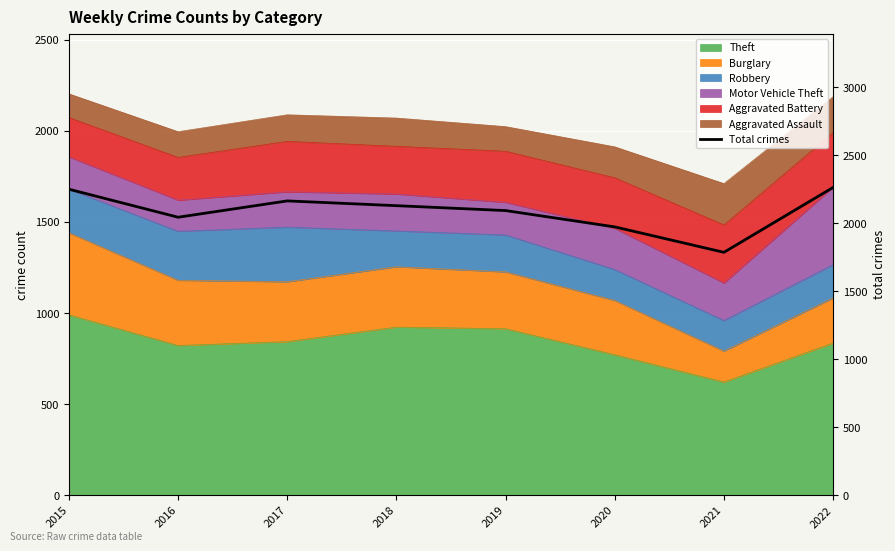

Reading left to right, extract all data points from this chart.

2249	2043	2163	2128	2092	1972	1785	2262